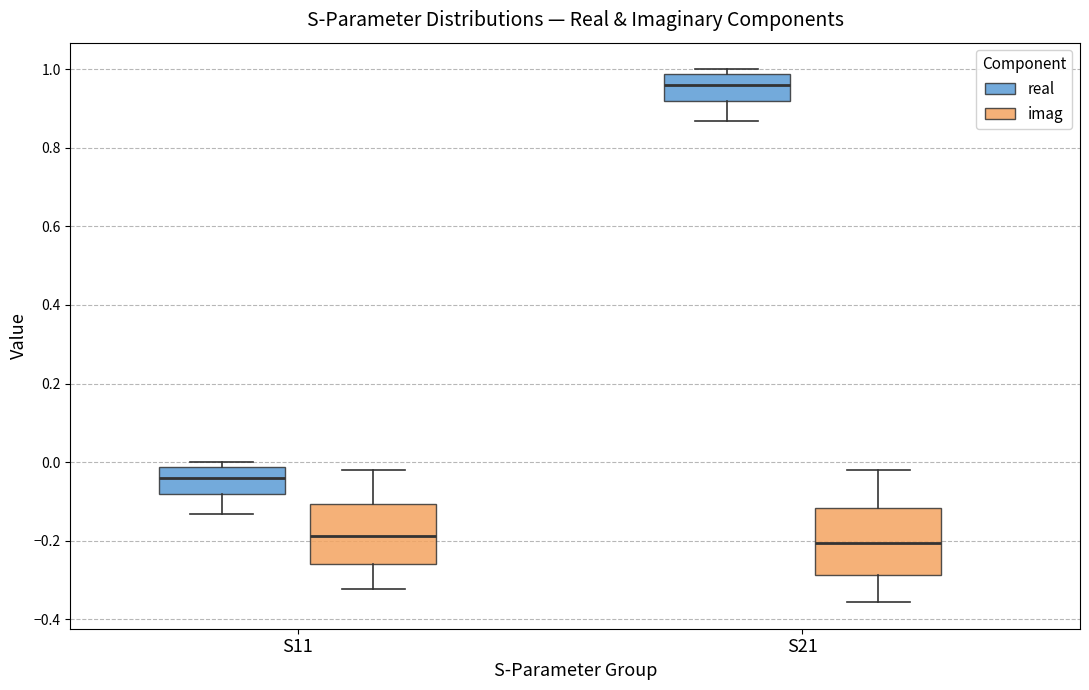

Reading left to right, read every box against the y-axis: the position of its median line, the range the box covers, and the ends of its whiskers. The values are not printed on the chart, so give them approximately, as read against the axis.

S11 (real): median -0.04, box -0.08 to -0.02, whiskers -0.14 to 0.00
S11 (imag): median -0.18, box -0.26 to -0.10, whiskers -0.32 to -0.02
S21 (real): median 0.96, box 0.92 to 0.98, whiskers 0.86 to 1.00
S21 (imag): median -0.20, box -0.28 to -0.12, whiskers -0.36 to -0.02